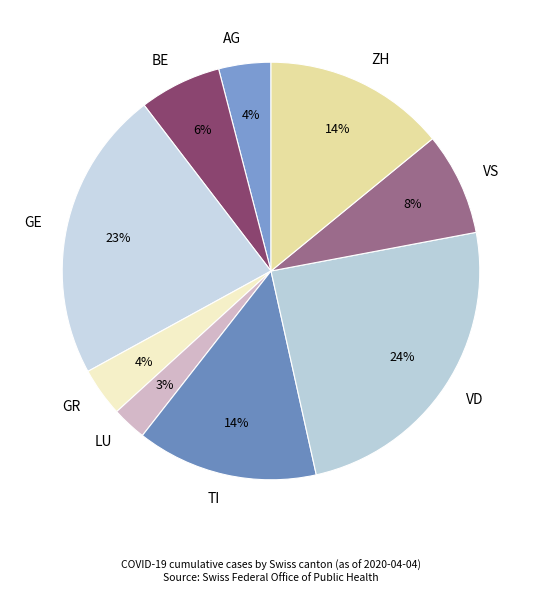

To the nearest percent, what portion does TI represent?

14%